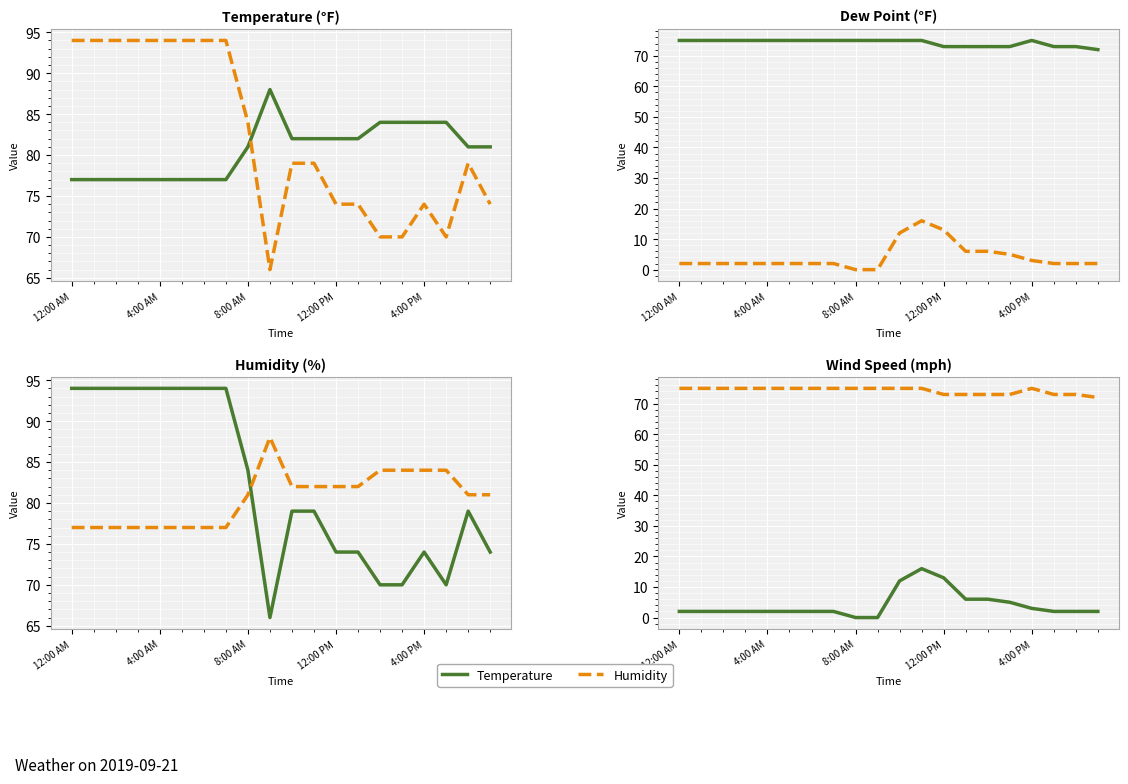

Which series ends up on top after the final intersection of Humidity and Temperature?

Temperature